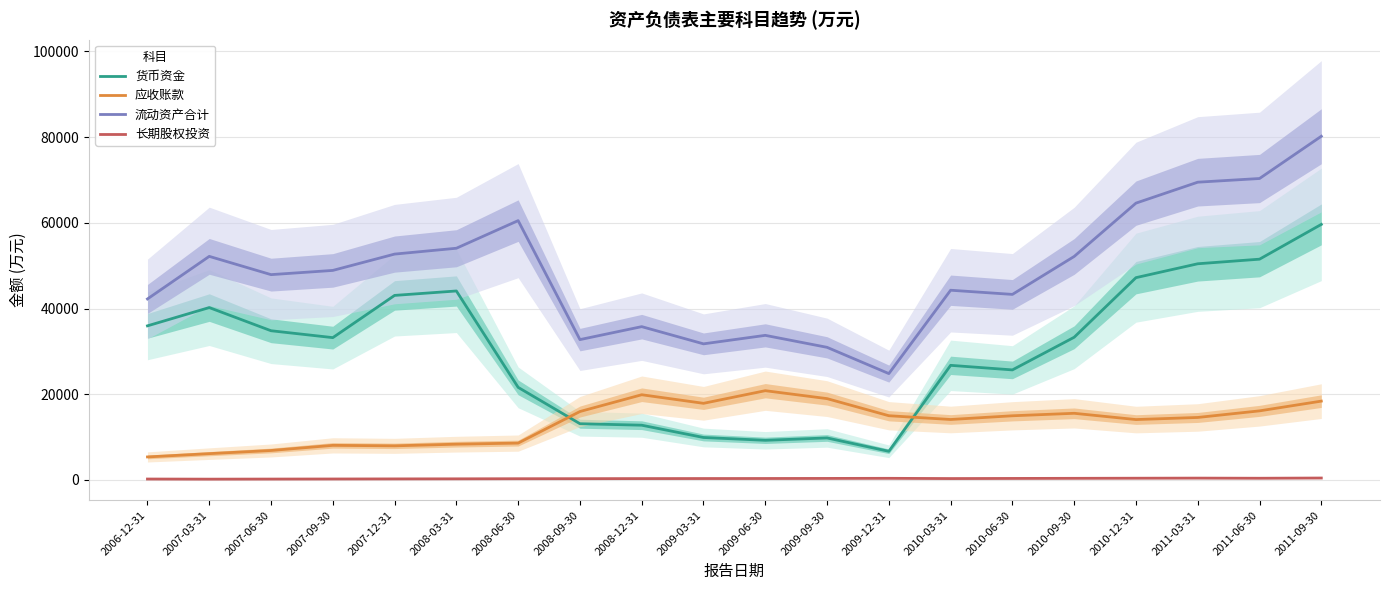

In 长期股权投资, how many points are higher than both neighbors (excluding endpoints)?

2